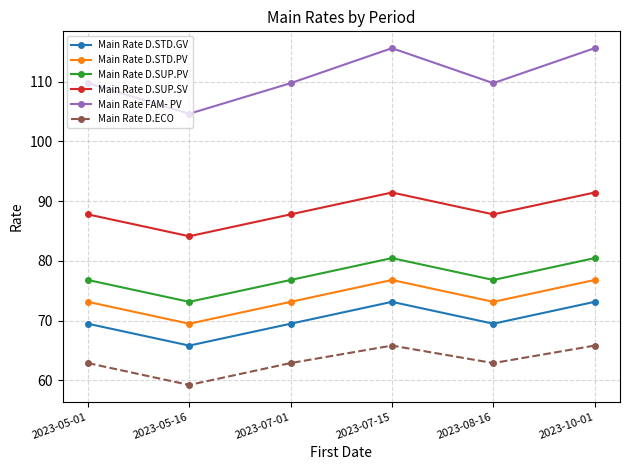

What is the label of the 4th point from the left?

2023-07-15